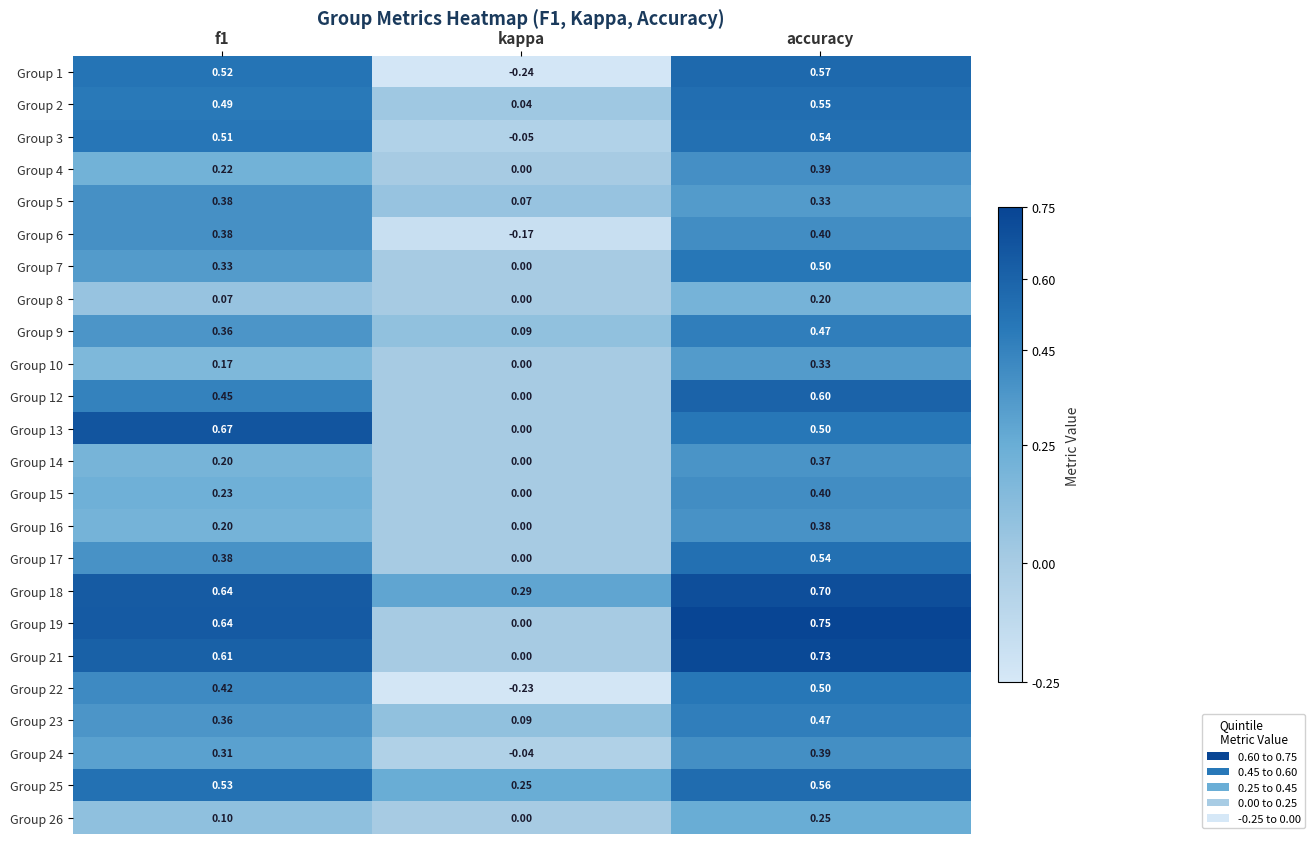

Which label corresponds to the smallest value in the chart?

kappa